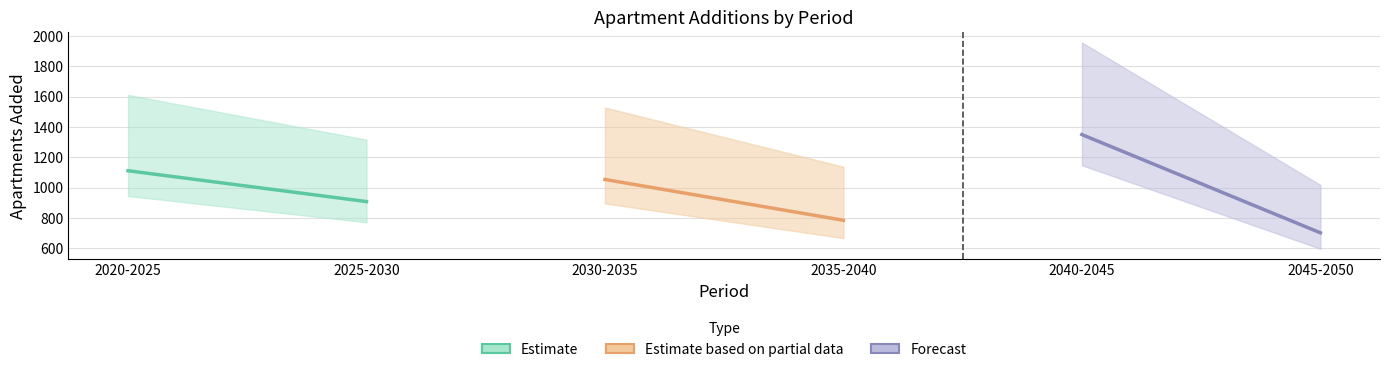

Which series has the largest total across all categories?

Forecast